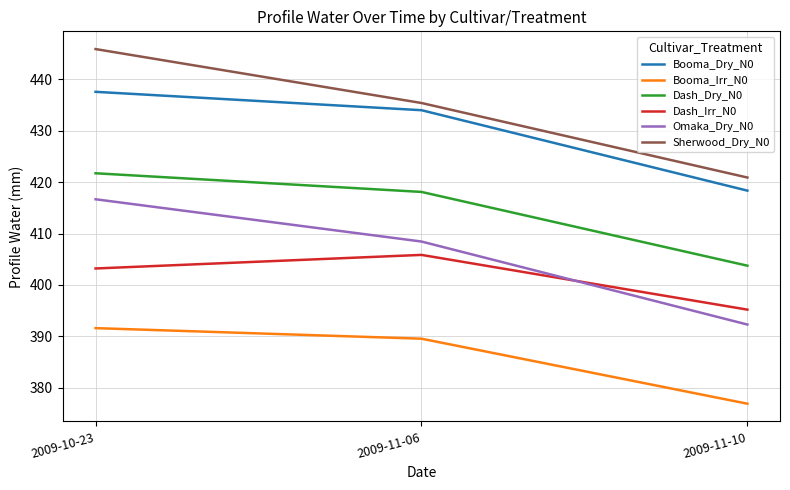

What is the sum of the Omaka_Dry_N0 values at 2009-11-10 and 2009-11-06?

800.8